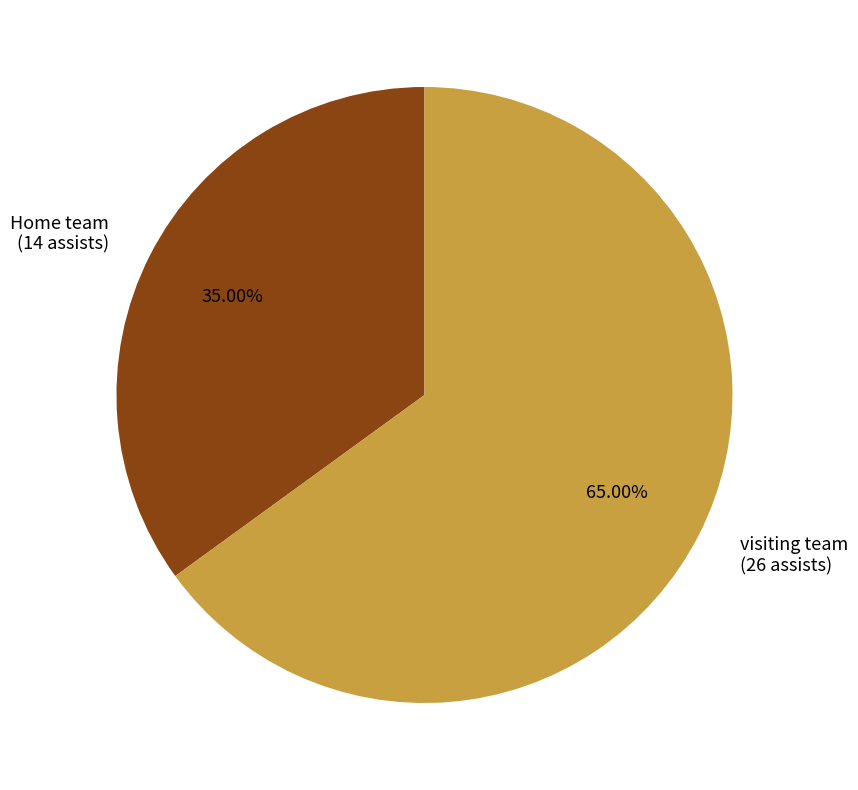

Is there a majority slice in this chart?

Yes